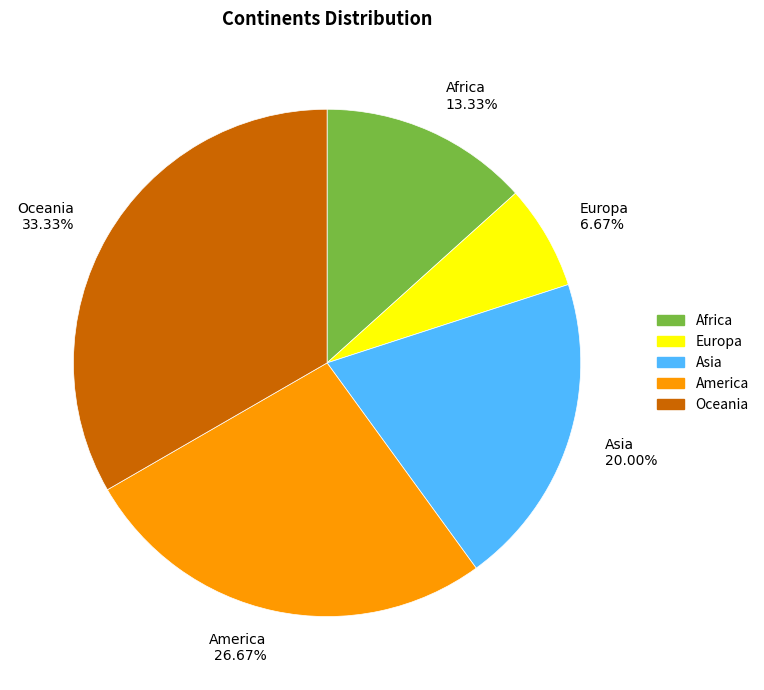

Is it true that Europa is 7% of the pie?

True